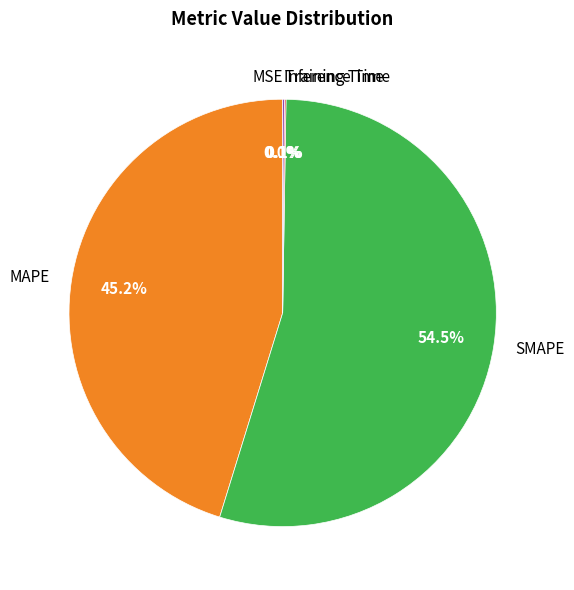

Which category has the biggest portion of the pie?

SMAPE